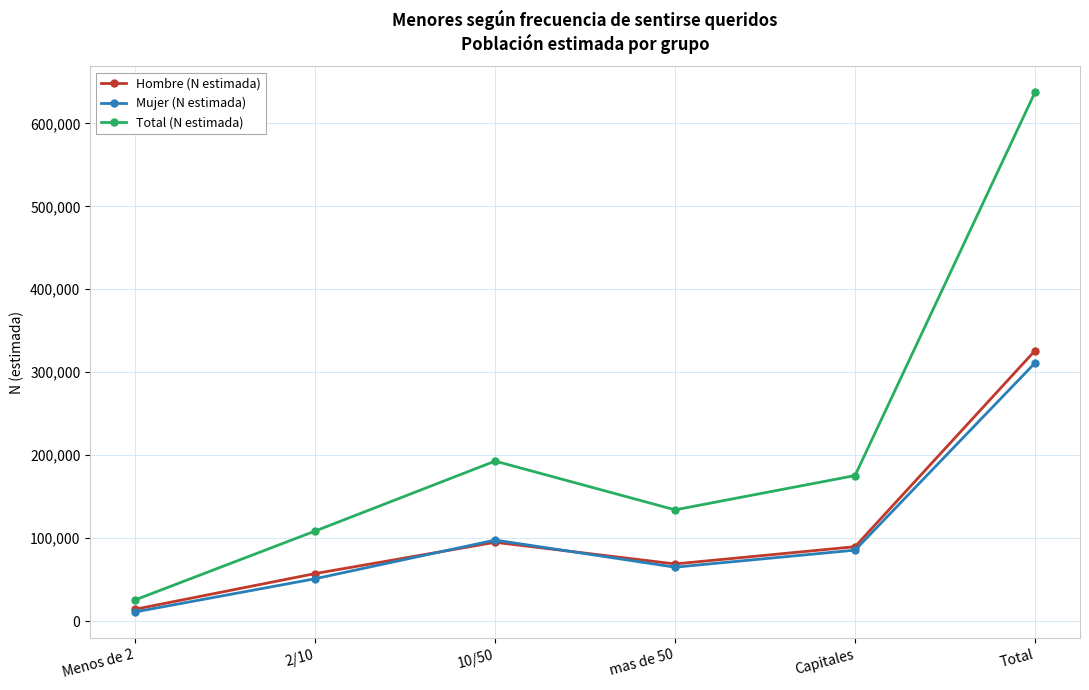

Does the chart have visible grid lines?

Yes